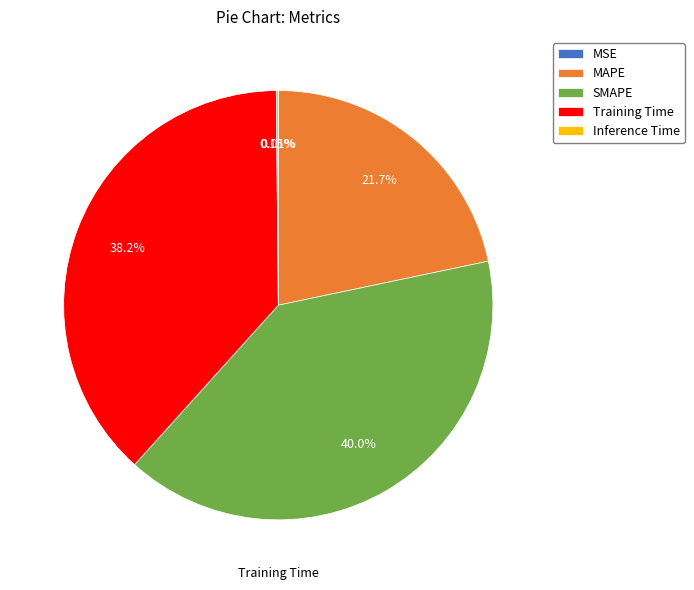

Is it true that MAPE is 35% of the pie?

False